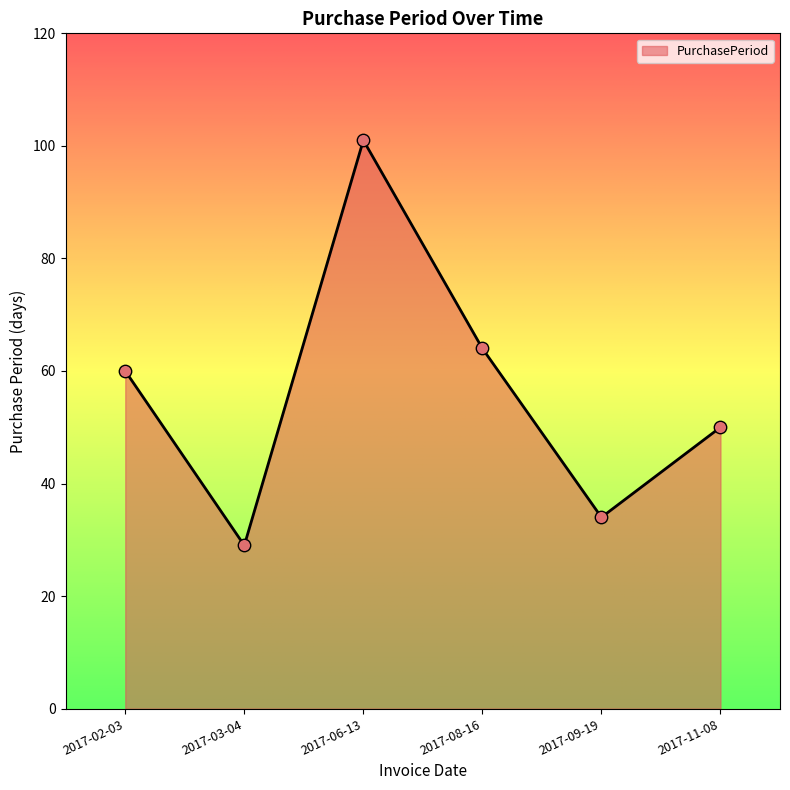

Between 2017-06-13 and 2017-02-03, which is larger?

2017-06-13